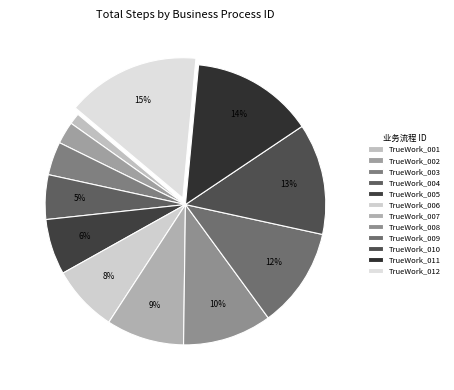

What is the smallest slice in the pie chart?

TrueWork_001